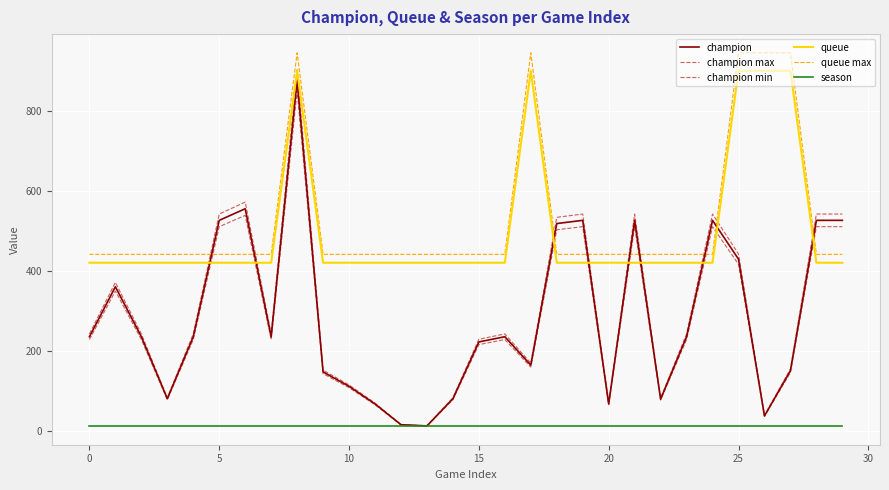

Is this an area chart (filled region under the line)?

No